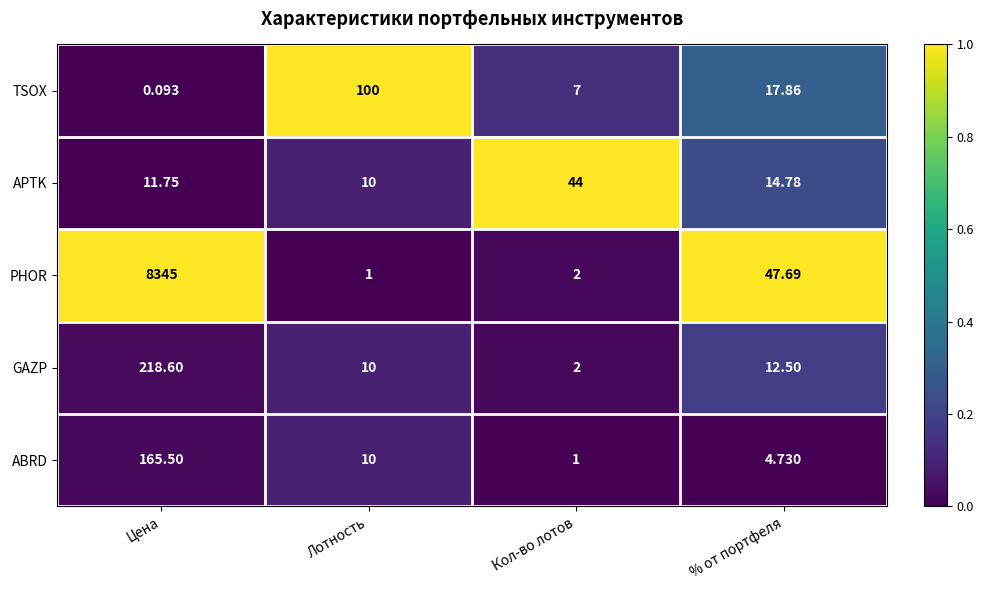

What is the difference between the highest and lowest values at Цена?

8344.9